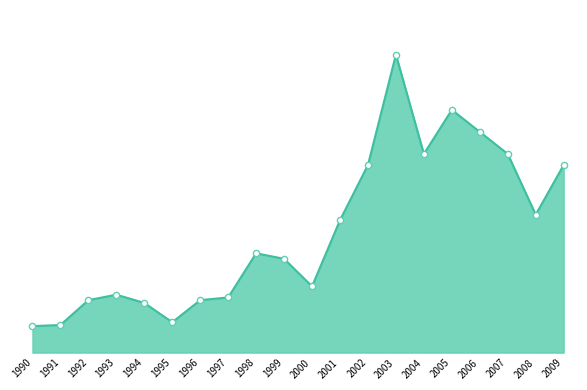

Which has a higher value, 2001 or 2006?

2006